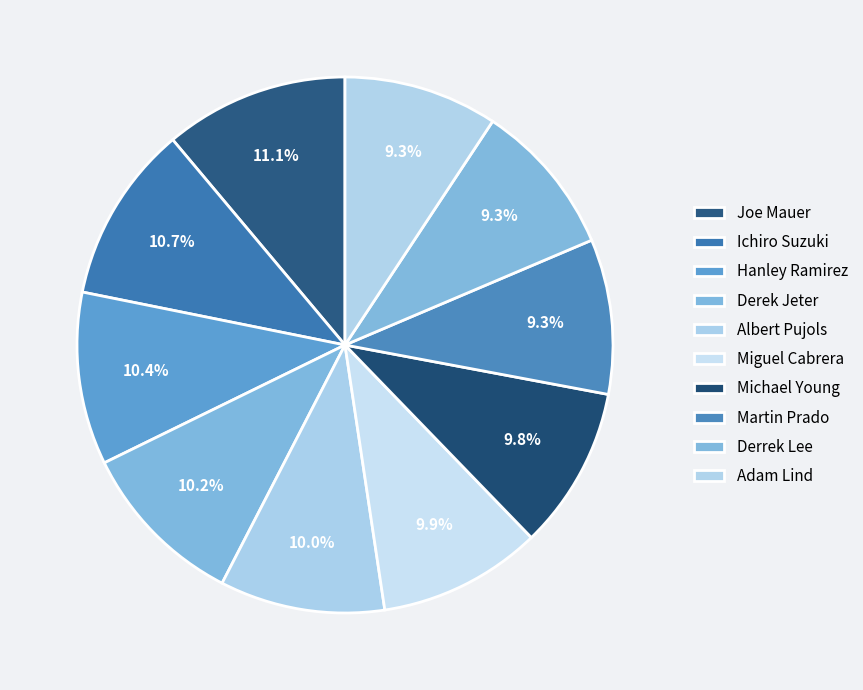

Between Adam Lind and Derrek Lee, which is larger?

Derrek Lee